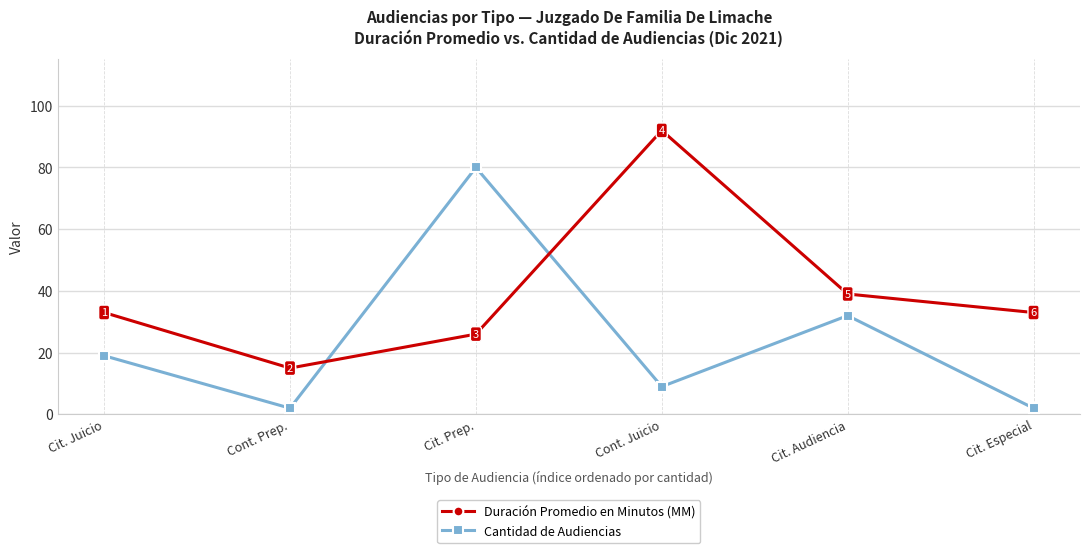

Is the value of Duración Promedio en Minutos (MM) at Cont. Juicio greater than the value of Cantidad de Audiencias at Cont. Juicio?

Yes